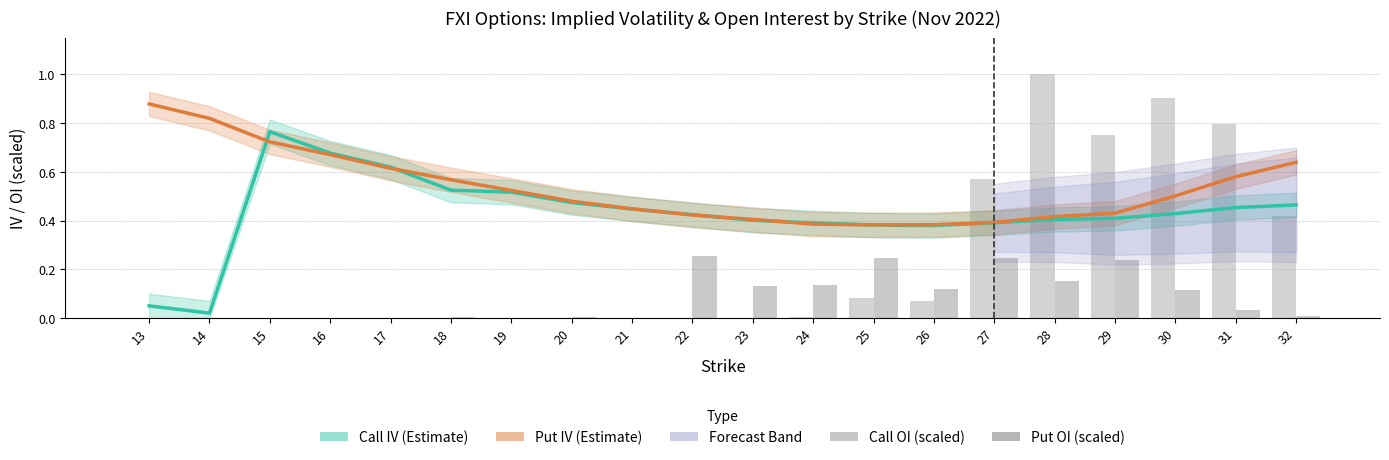

At which category is the sum across all series the highest?

28